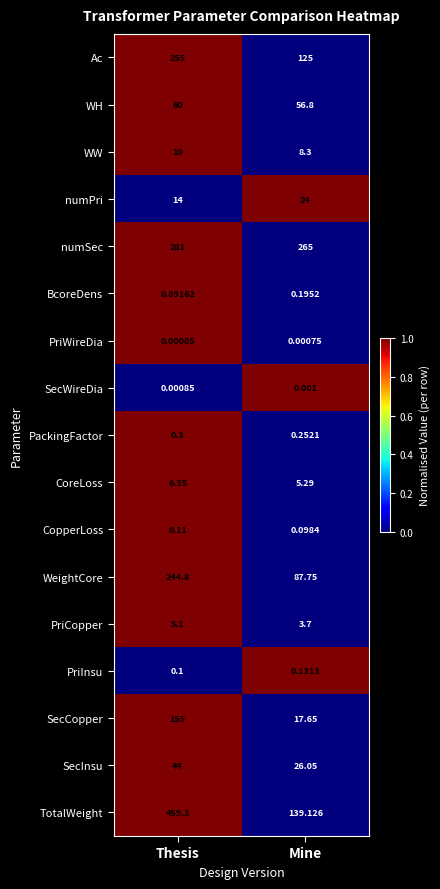

What is the difference between the highest and lowest values at Mine?

265.0